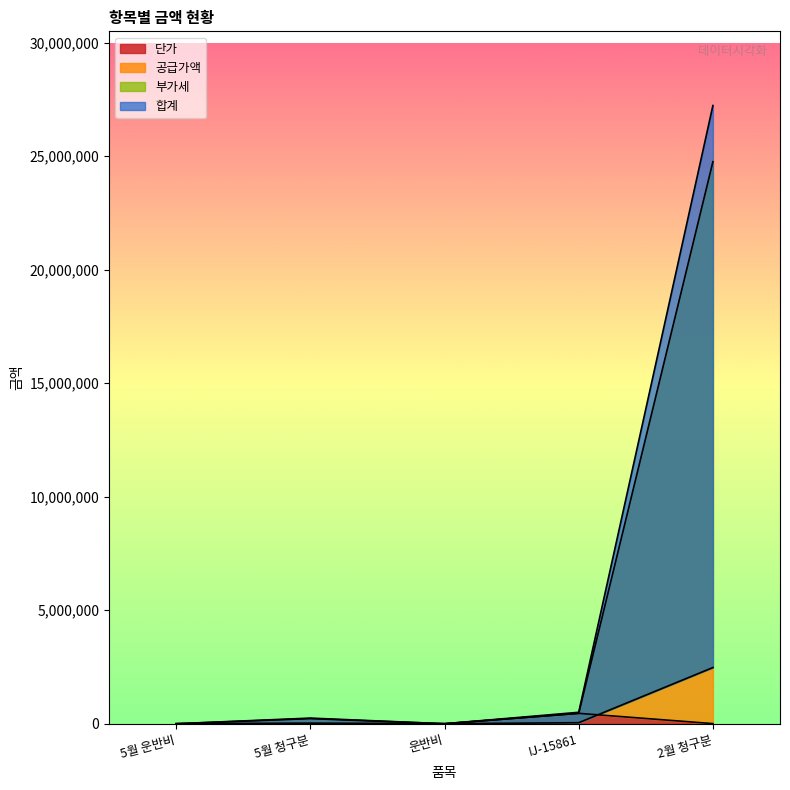

What is the label of the 2nd point from the left?

5월 청구분